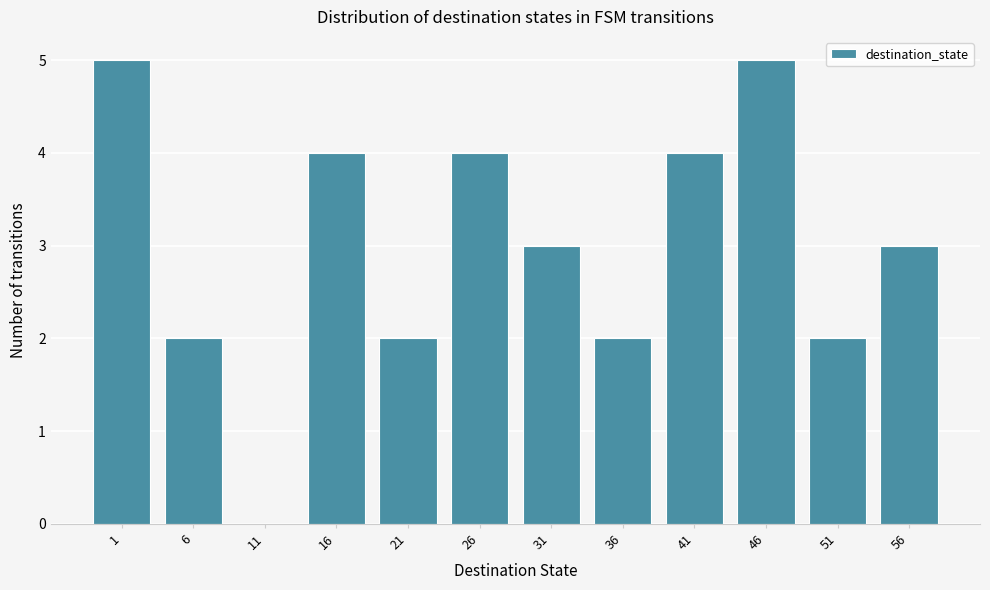

Reading left to right, transcribe all the data shown in this chart.

1=5	6=2	11=0	16=4	21=2	26=4	31=3	36=2	41=4	46=5	51=2	56=3